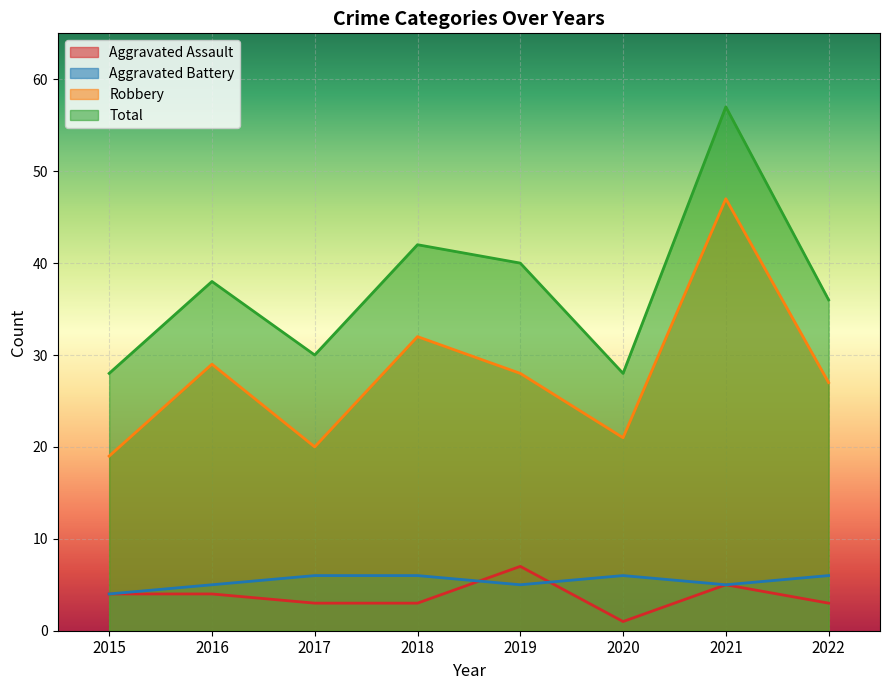

What is the approximate value of Total at 2017?

30